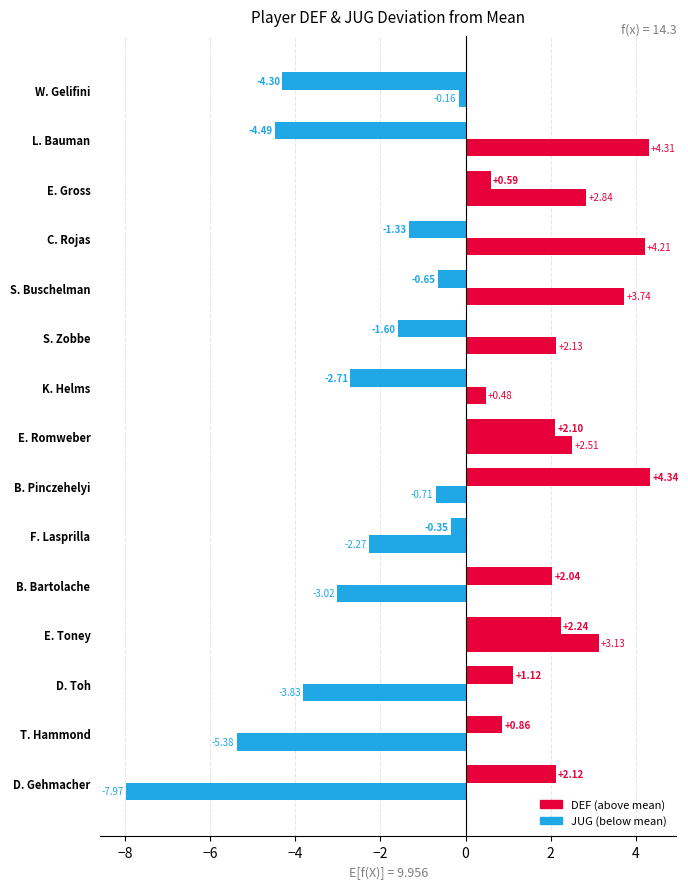

Count the number of data series in this chart.

2